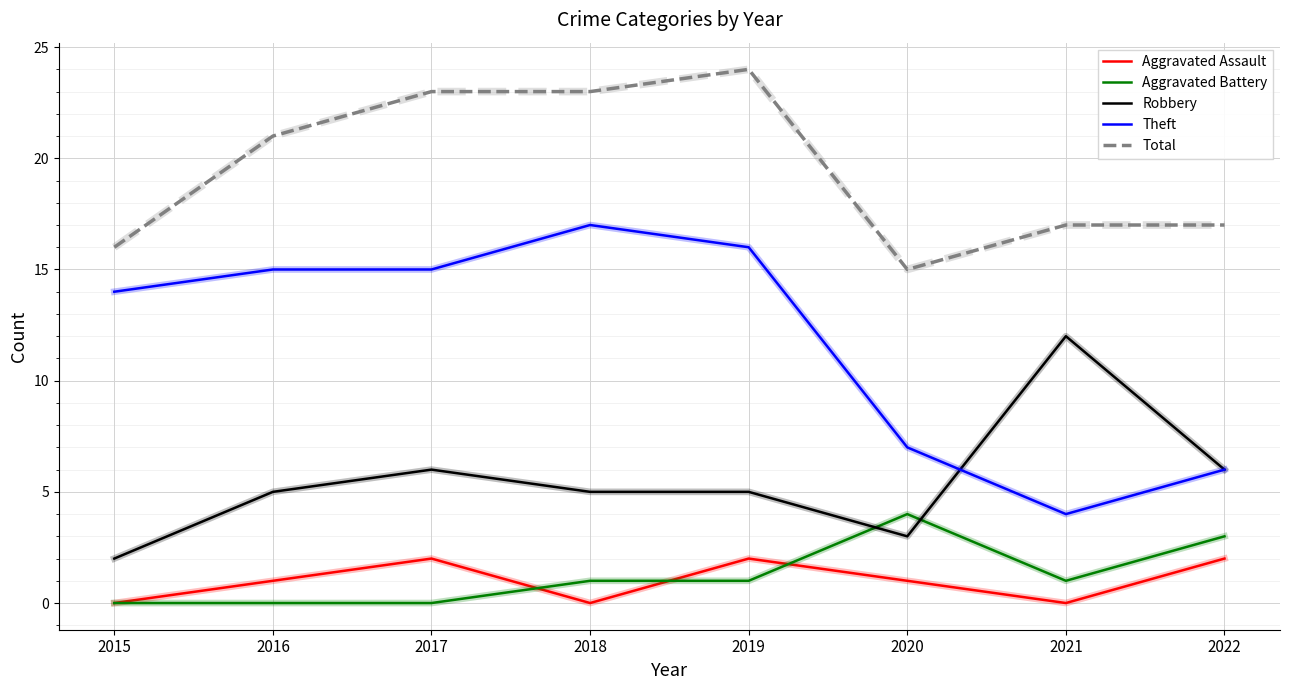

True or false: Robbery and Aggravated Assault intersect in this chart.

False